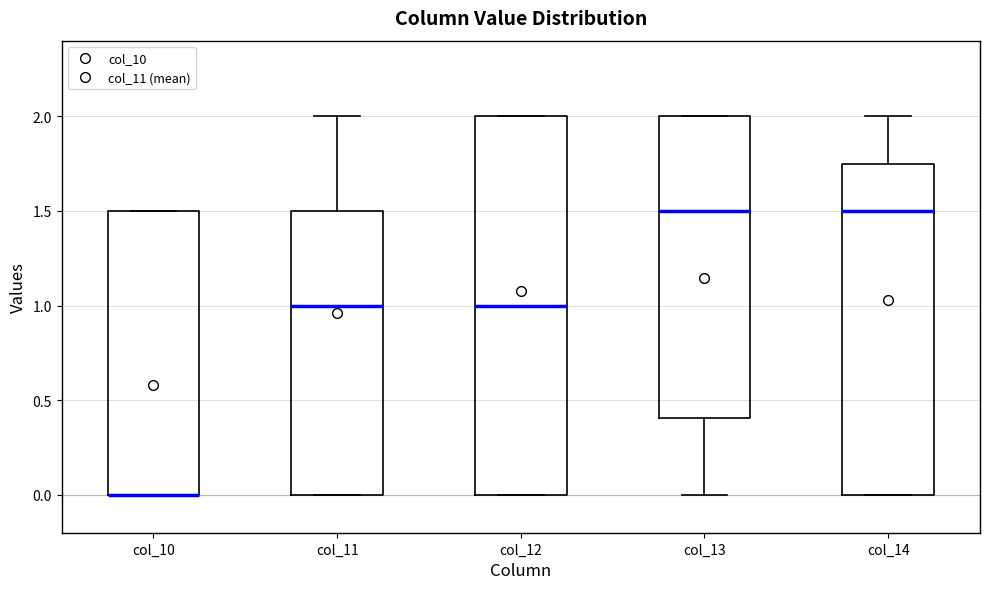

Where is the lower edge of the box for col_12 on the y-axis? The values are not printed on the chart, so give them approximately, as read against the axis.

0.00